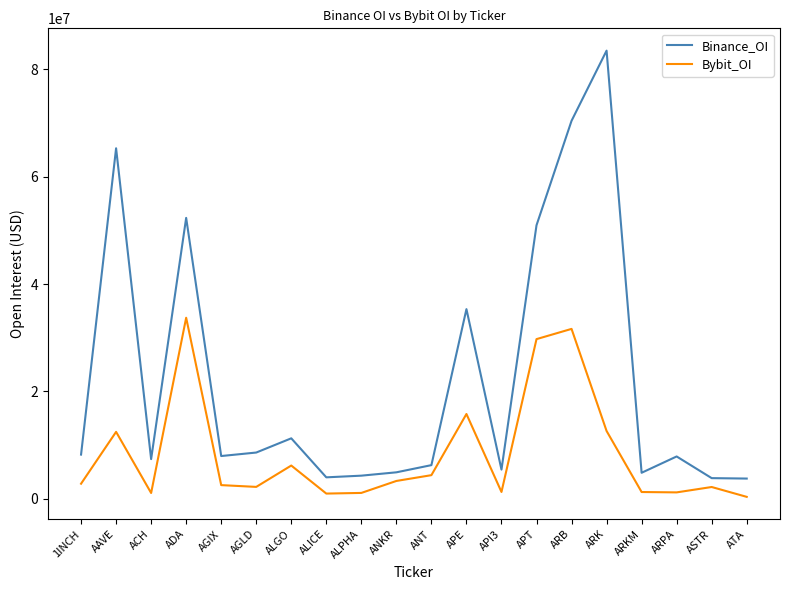

What is the minimum value for Binance_OI?

3796403